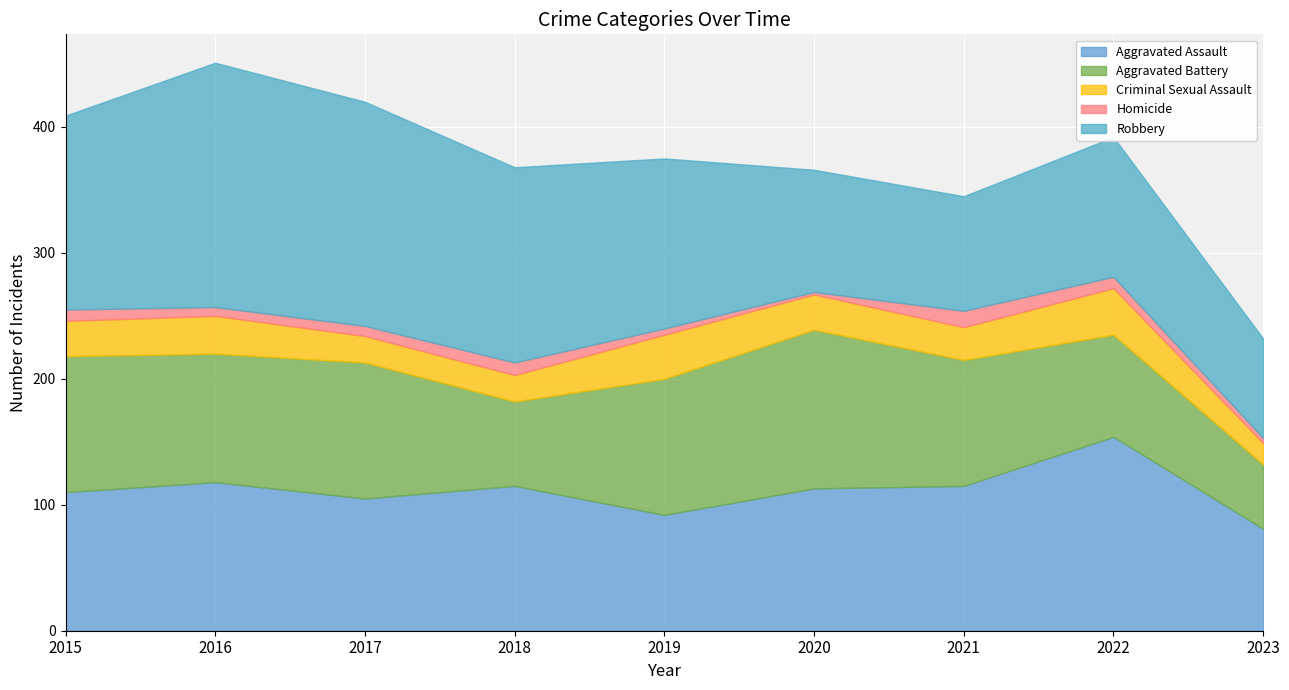

True or false: Aggravated Battery has more than 2 interior local peaks.

False